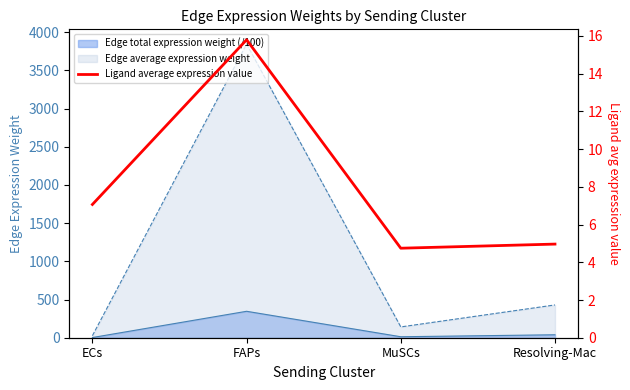

Does the chart have visible grid lines?

No